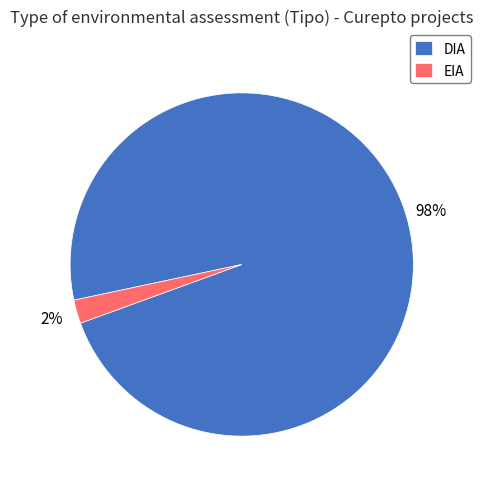

To the nearest percent, what percentage of the pie is DIA?

98%